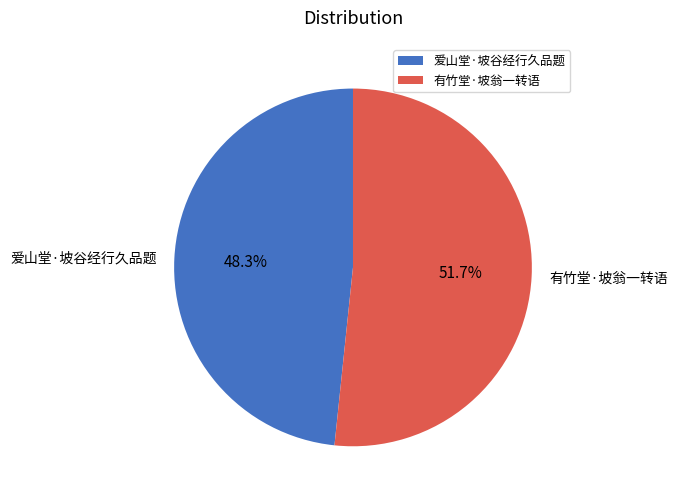

Combined, do 有竹堂·坡翁一转语 and 爱山堂·坡谷经行久品题 account for over 50%?

Yes